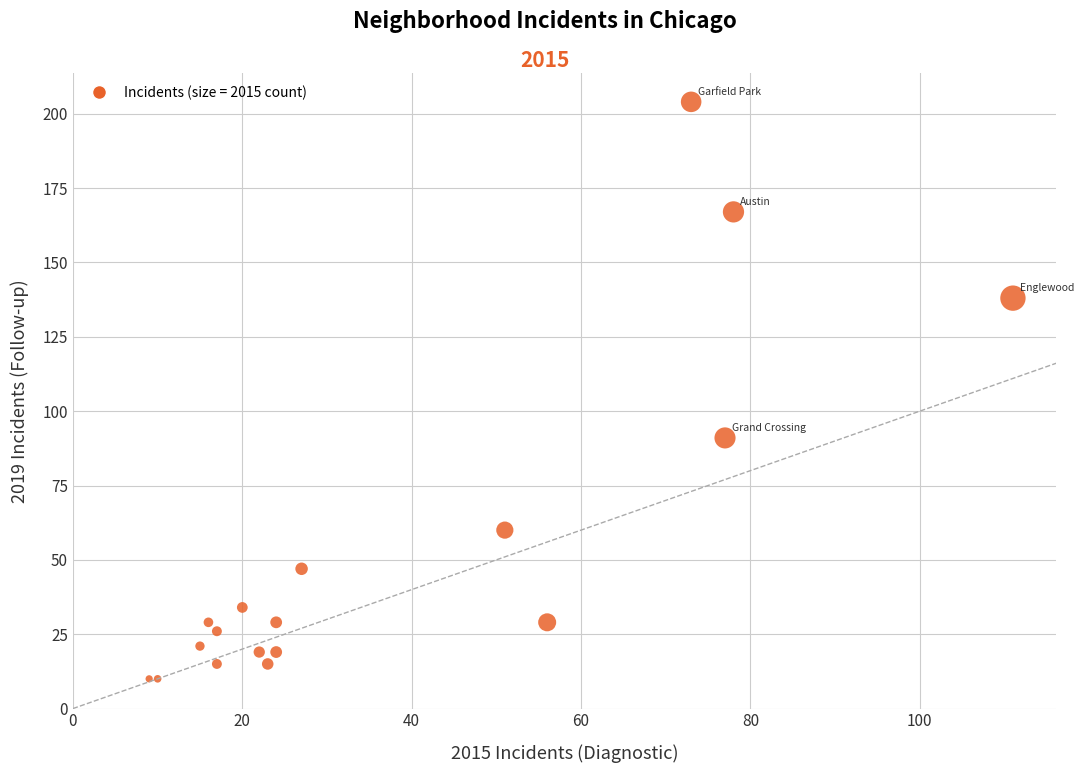

What Y value in the scatter plot is closest to 107?

91